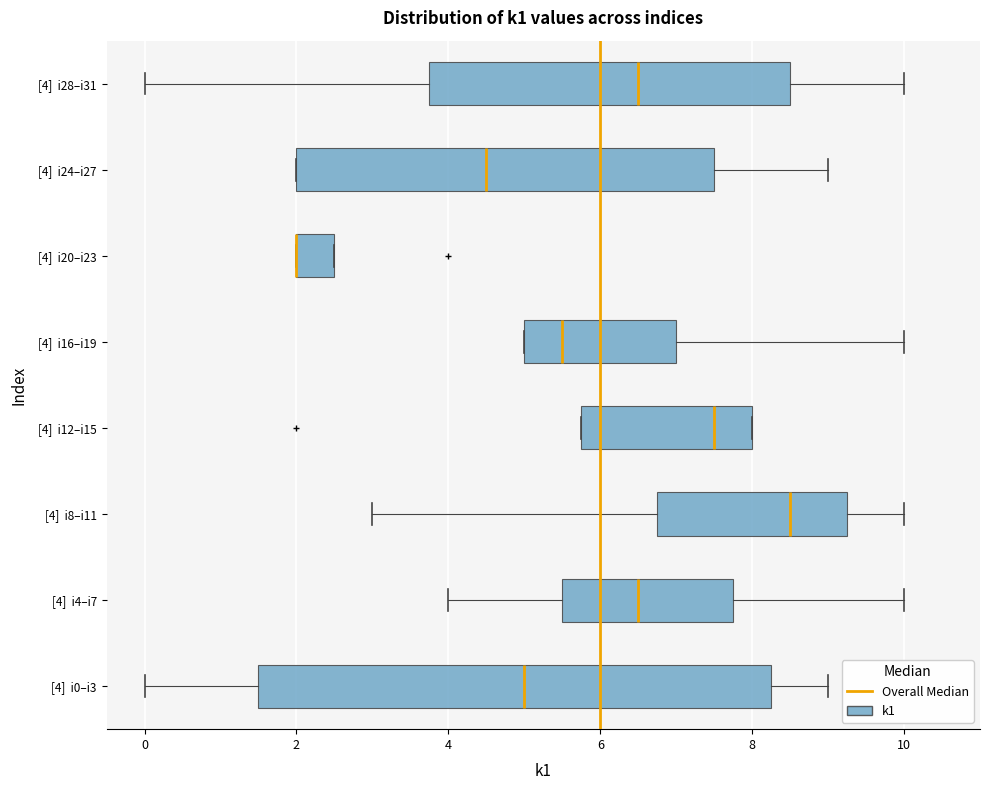

Where does the median line of the box for [4] i0–i3 sit on the x-axis? The values are not printed on the chart, so give them approximately, as read against the axis.

5.0